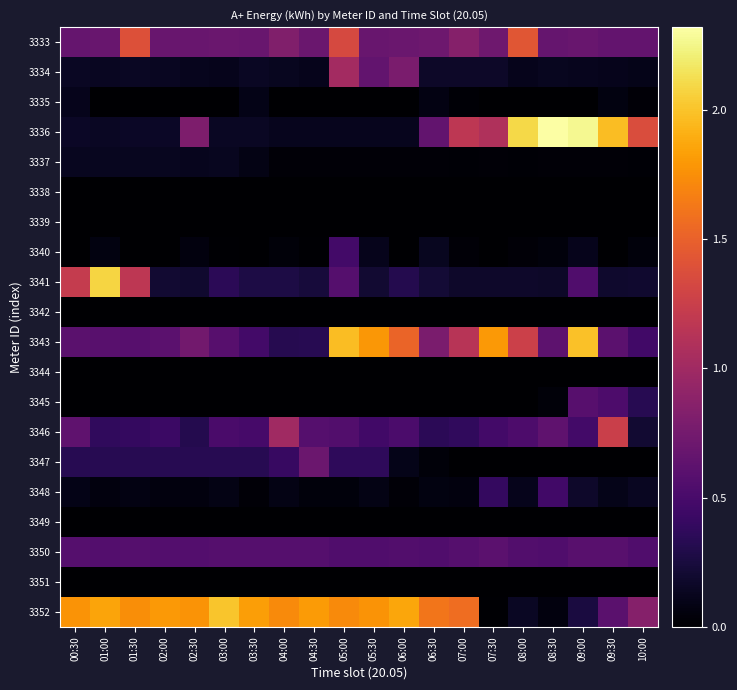

Reading right to left, transcribe all the data shown in this chart.

3333: 10:00=0.7	09:30=0.7	09:00=0.7	08:30=0.7	08:00=1.4	07:30=0.7	07:00=0.8	06:30=0.7	06:00=0.7	05:30=0.7	05:00=1.3	04:30=0.7	04:00=0.8	03:30=0.7	03:00=0.7	02:30=0.7	02:00=0.7	01:30=1.4	01:00=0.7	00:30=0.7
3334: 10:00=0.1	09:30=0.1	09:00=0.1	08:30=0.1	08:00=0.1	07:30=0.2	07:00=0.2	06:30=0.2	06:00=0.8	05:30=0.6	05:00=1.0	04:30=0.1	04:00=0.1	03:30=0.1	03:00=0.1	02:30=0.1	02:00=0.1	01:30=0.2	01:00=0.1	00:30=0.2
3335: 10:00=0.0	09:30=0.1	09:00=0.0	08:30=0.0	08:00=0.0	07:30=0.0	07:00=0.0	06:30=0.1	06:00=0.0	05:30=0.0	05:00=0.0	04:30=0.0	04:00=0.0	03:30=0.1	03:00=0.0	02:30=0.0	02:00=0.0	01:30=0.0	01:00=0.0	00:30=0.1
3336: 10:00=1.4	09:30=2.0	09:00=2.3	08:30=2.3	08:00=2.1	07:30=1.1	07:00=1.2	06:30=0.6	06:00=0.1	05:30=0.1	05:00=0.1	04:30=0.1	04:00=0.1	03:30=0.1	03:00=0.2	02:30=0.8	02:00=0.2	01:30=0.2	01:00=0.1	00:30=0.2
3337: 10:00=0.0	09:30=0.0	09:00=0.0	08:30=0.0	08:00=0.0	07:30=0.0	07:00=0.0	06:30=0.0	06:00=0.0	05:30=0.0	05:00=0.0	04:30=0.0	04:00=0.0	03:30=0.1	03:00=0.1	02:30=0.1	02:00=0.1	01:30=0.1	01:00=0.1	00:30=0.1
3338: 10:00=0.0	09:30=0.0	09:00=0.0	08:30=0.0	08:00=0.0	07:30=0.0	07:00=0.0	06:30=0.0	06:00=0.0	05:30=0.0	05:00=0.0	04:30=0.0	04:00=0.0	03:30=0.0	03:00=0.0	02:30=0.0	02:00=0.0	01:30=0.0	01:00=0.0	00:30=0.0
3339: 10:00=0.0	09:30=0.0	09:00=0.0	08:30=0.0	08:00=0.0	07:30=0.0	07:00=0.0	06:30=0.0	06:00=0.0	05:30=0.0	05:00=0.0	04:30=0.0	04:00=0.0	03:30=0.0	03:00=0.0	02:30=0.0	02:00=0.0	01:30=0.0	01:00=0.0	00:30=0.0
3340: 10:00=0.0	09:30=0.0	09:00=0.1	08:30=0.0	08:00=0.0	07:30=0.0	07:00=0.0	06:30=0.1	06:00=0.0	05:30=0.1	05:00=0.5	04:30=0.0	04:00=0.0	03:30=0.0	03:00=0.0	02:30=0.1	02:00=0.0	01:30=0.0	01:00=0.1	00:30=0.0
3341: 10:00=0.2	09:30=0.2	09:00=0.5	08:30=0.2	08:00=0.2	07:30=0.2	07:00=0.2	06:30=0.2	06:00=0.3	05:30=0.2	05:00=0.6	04:30=0.2	04:00=0.3	03:30=0.3	03:00=0.3	02:30=0.2	02:00=0.2	01:30=1.2	01:00=2.1	00:30=1.2
3342: 10:00=0.0	09:30=0.0	09:00=0.0	08:30=0.0	08:00=0.0	07:30=0.0	07:00=0.0	06:30=0.0	06:00=0.0	05:30=0.0	05:00=0.0	04:30=0.0	04:00=0.0	03:30=0.0	03:00=0.0	02:30=0.0	02:00=0.0	01:30=0.0	01:00=0.0	00:30=0.0
3343: 10:00=0.5	09:30=0.6	09:00=2.0	08:30=0.6	08:00=1.3	07:30=1.8	07:00=1.1	06:30=0.8	06:00=1.5	05:30=1.8	05:00=2.0	04:30=0.3	04:00=0.3	03:30=0.5	03:00=0.6	02:30=0.7	02:00=0.6	01:30=0.6	01:00=0.6	00:30=0.6
3344: 10:00=0.0	09:30=0.0	09:00=0.0	08:30=0.0	08:00=0.0	07:30=0.0	07:00=0.0	06:30=0.0	06:00=0.0	05:30=0.0	05:00=0.0	04:30=0.0	04:00=0.0	03:30=0.0	03:00=0.0	02:30=0.0	02:00=0.0	01:30=0.0	01:00=0.0	00:30=0.0
3345: 10:00=0.3	09:30=0.5	09:00=0.6	08:30=0.0	08:00=0.0	07:30=0.0	07:00=0.0	06:30=0.0	06:00=0.0	05:30=0.0	05:00=0.0	04:30=0.0	04:00=0.0	03:30=0.0	03:00=0.0	02:30=0.0	02:00=0.0	01:30=0.0	01:00=0.0	00:30=0.0
3346: 10:00=0.2	09:30=1.3	09:00=0.5	08:30=0.6	08:00=0.5	07:30=0.5	07:00=0.4	06:30=0.4	06:00=0.5	05:30=0.5	05:00=0.6	04:30=0.6	04:00=1.0	03:30=0.5	03:00=0.5	02:30=0.3	02:00=0.4	01:30=0.4	01:00=0.4	00:30=0.6
3347: 10:00=0.0	09:30=0.0	09:00=0.0	08:30=0.0	08:00=0.0	07:30=0.0	07:00=0.0	06:30=0.0	06:00=0.1	05:30=0.4	05:00=0.4	04:30=0.7	04:00=0.4	03:30=0.3	03:00=0.3	02:30=0.3	02:00=0.3	01:30=0.3	01:00=0.3	00:30=0.3
3348: 10:00=0.1	09:30=0.1	09:00=0.2	08:30=0.5	08:00=0.1	07:30=0.4	07:00=0.1	06:30=0.1	06:00=0.0	05:30=0.1	05:00=0.0	04:30=0.1	04:00=0.1	03:30=0.0	03:00=0.1	02:30=0.1	02:00=0.1	01:30=0.1	01:00=0.1	00:30=0.1
3349: 10:00=0.0	09:30=0.0	09:00=0.0	08:30=0.0	08:00=0.0	07:30=0.0	07:00=0.0	06:30=0.0	06:00=0.0	05:30=0.0	05:00=0.0	04:30=0.0	04:00=0.0	03:30=0.0	03:00=0.0	02:30=0.0	02:00=0.0	01:30=0.0	01:00=0.0	00:30=0.0
3350: 10:00=0.6	09:30=0.6	09:00=0.6	08:30=0.5	08:00=0.6	07:30=0.6	07:00=0.6	06:30=0.5	06:00=0.6	05:30=0.5	05:00=0.6	04:30=0.6	04:00=0.6	03:30=0.6	03:00=0.6	02:30=0.6	02:00=0.6	01:30=0.6	01:00=0.6	00:30=0.6
3351: 10:00=0.0	09:30=0.0	09:00=0.0	08:30=0.0	08:00=0.0	07:30=0.0	07:00=0.0	06:30=0.0	06:00=0.0	05:30=0.0	05:00=0.0	04:30=0.0	04:00=0.0	03:30=0.0	03:00=0.0	02:30=0.0	02:00=0.0	01:30=0.0	01:00=0.0	00:30=0.0
3352: 10:00=0.8	09:30=0.6	09:00=0.3	08:30=0.1	08:00=0.2	07:30=0.0	07:00=1.6	06:30=1.6	06:00=1.9	05:30=1.8	05:00=1.7	04:30=1.8	04:00=1.7	03:30=1.8	03:00=2.0	02:30=1.8	02:00=1.8	01:30=1.7	01:00=1.9	00:30=1.8